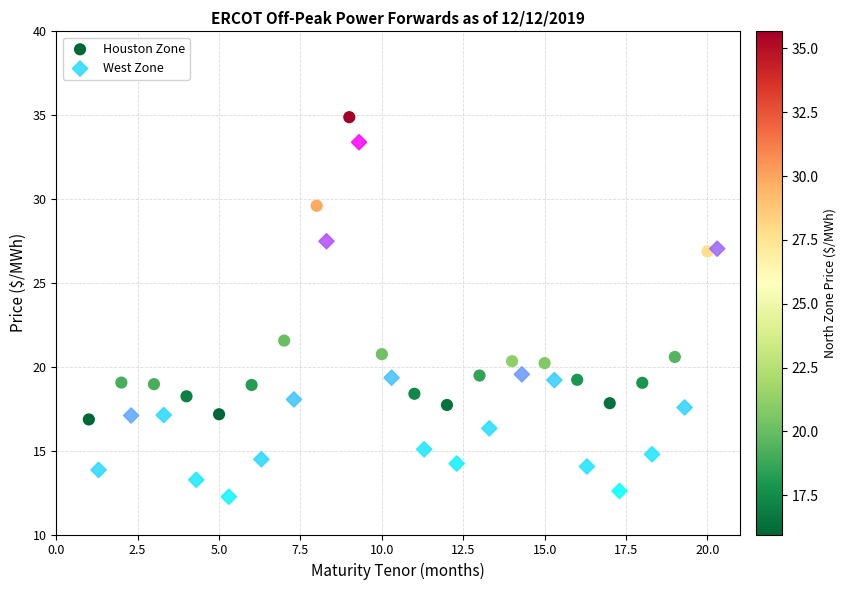

Which series reaches the maximum Y coordinate?

Houston Zone